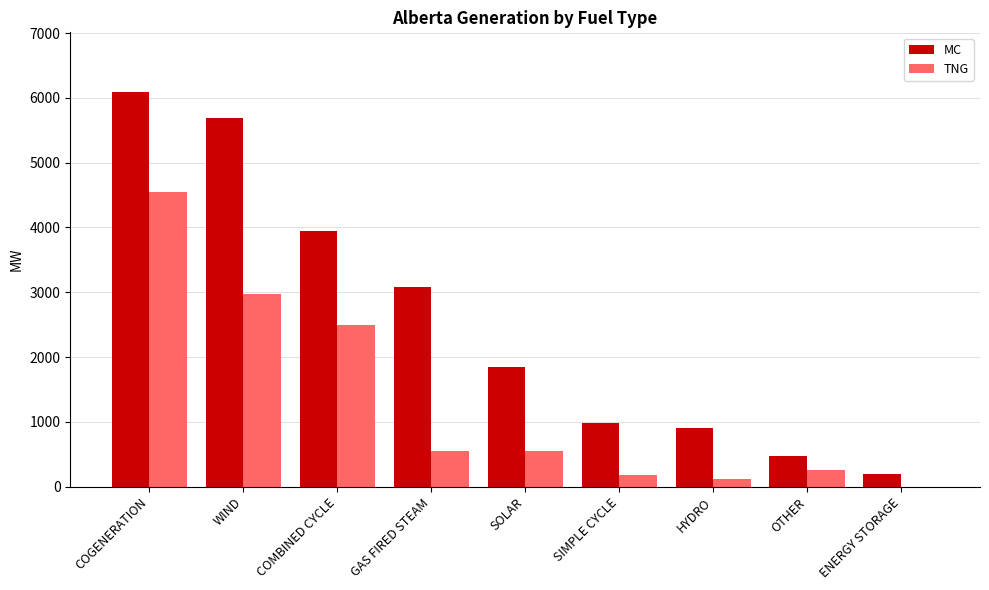

Which series has the widest spread of values?

MC